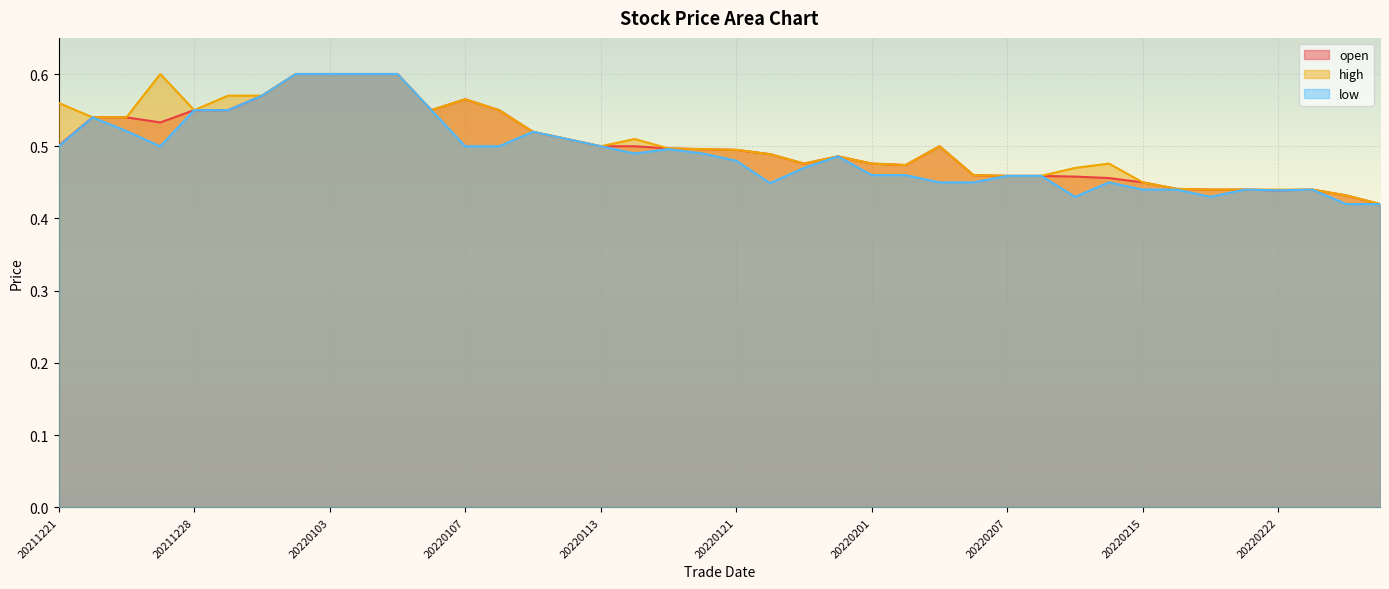

True or false: high and low cross at least once.

False